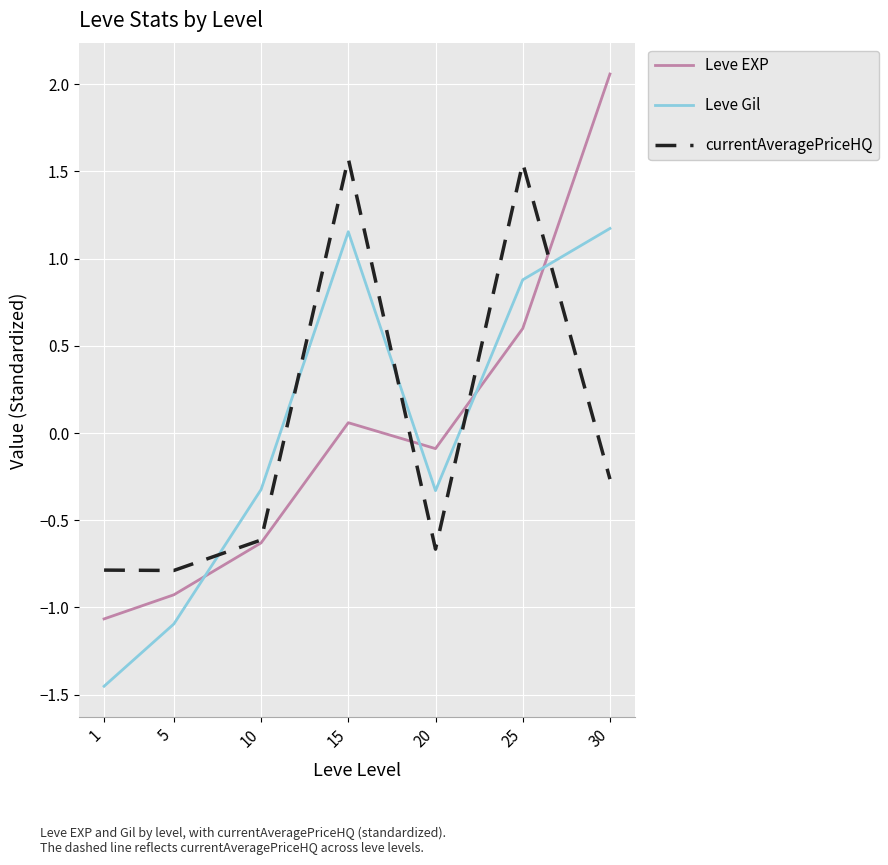

Is this an area chart (filled region under the line)?

No